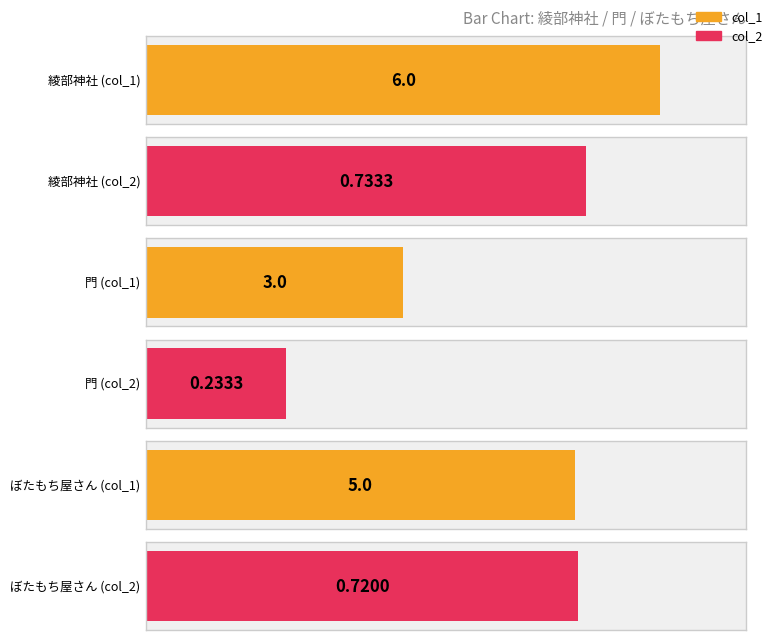

What is the sum of the col_1 values at ぼたもち屋さん and 綾部神社?

11.0